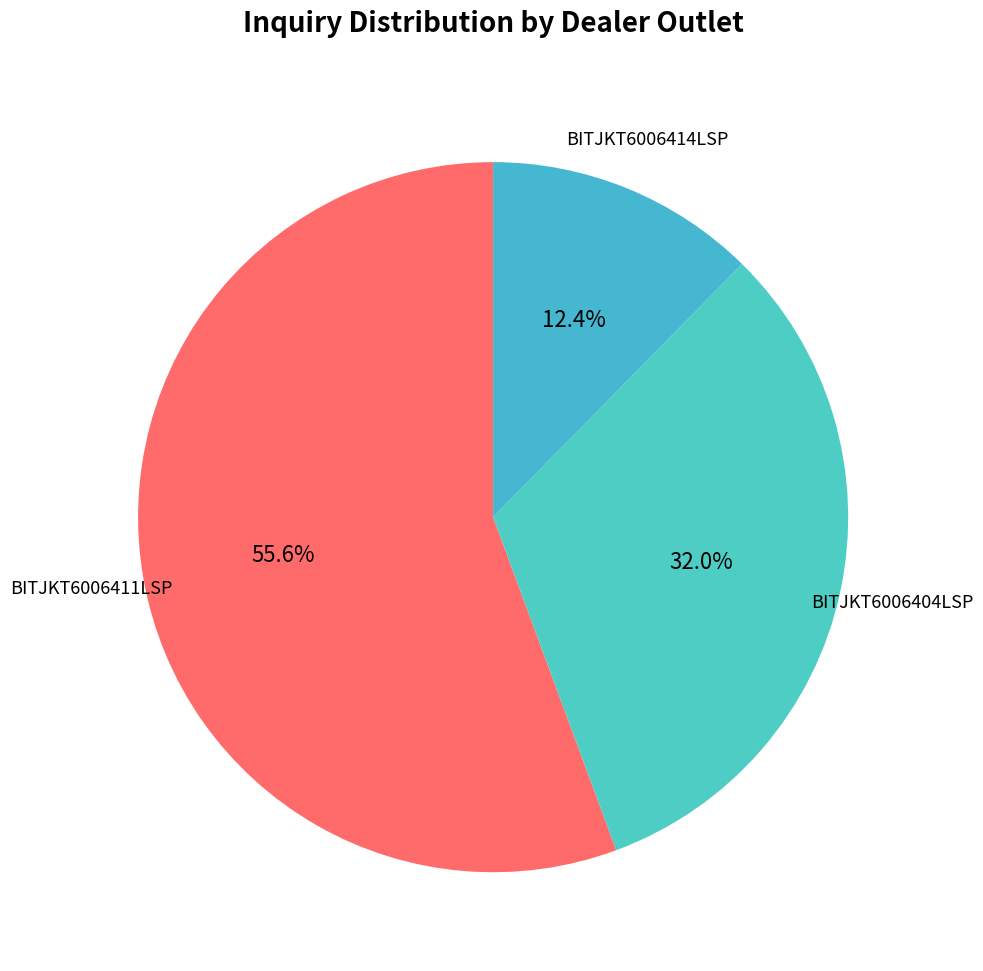

How many segments does this pie chart have?

3